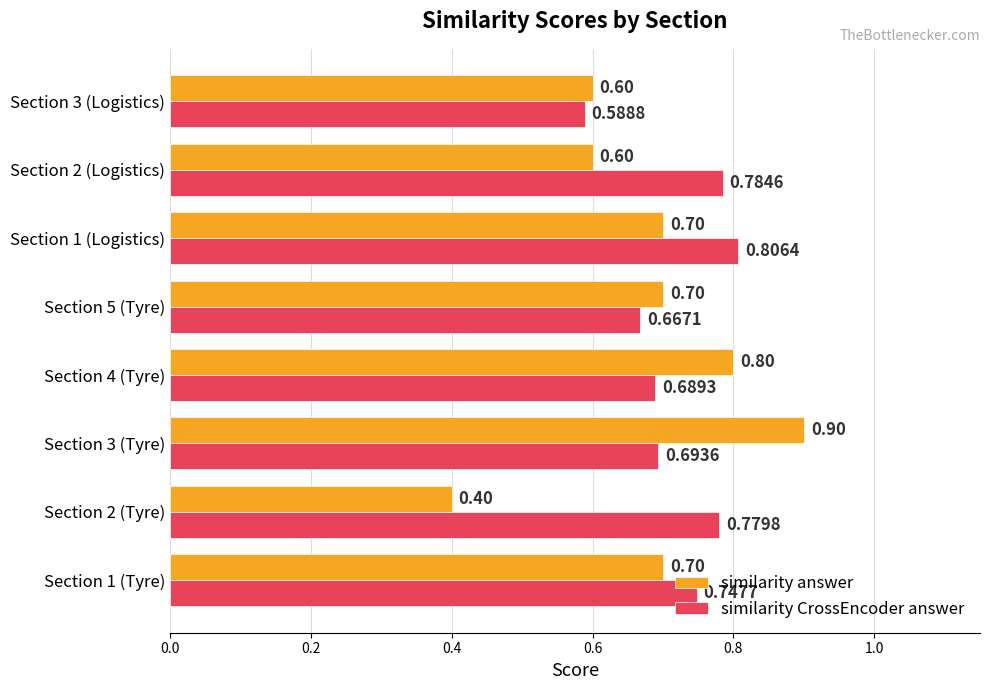

What is the sum of all similarity answer values?

5.4